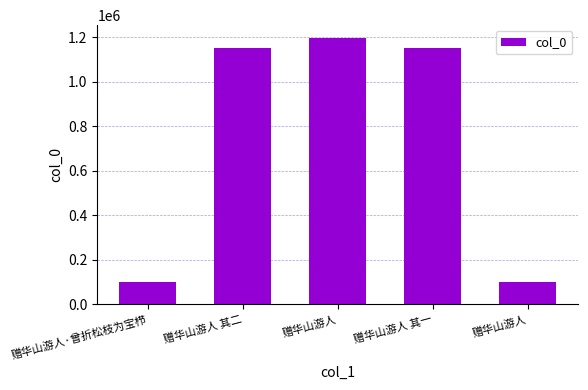

How many bars are there in total?

5